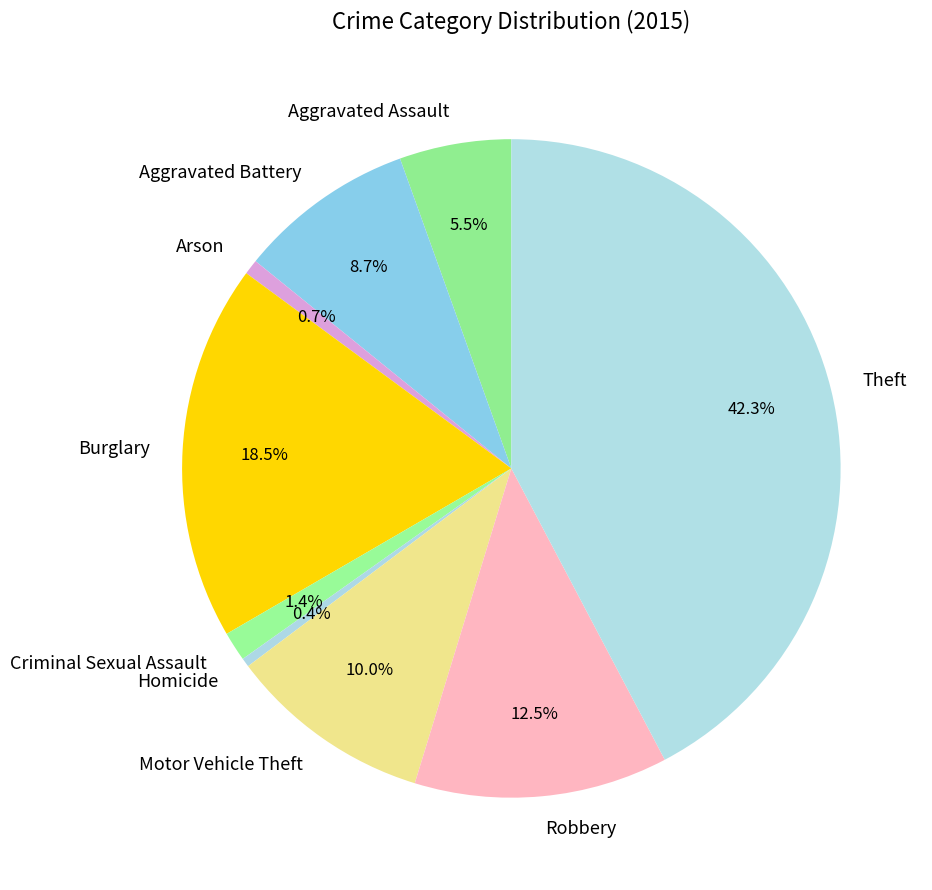

Between Robbery and Arson, which is larger?

Robbery